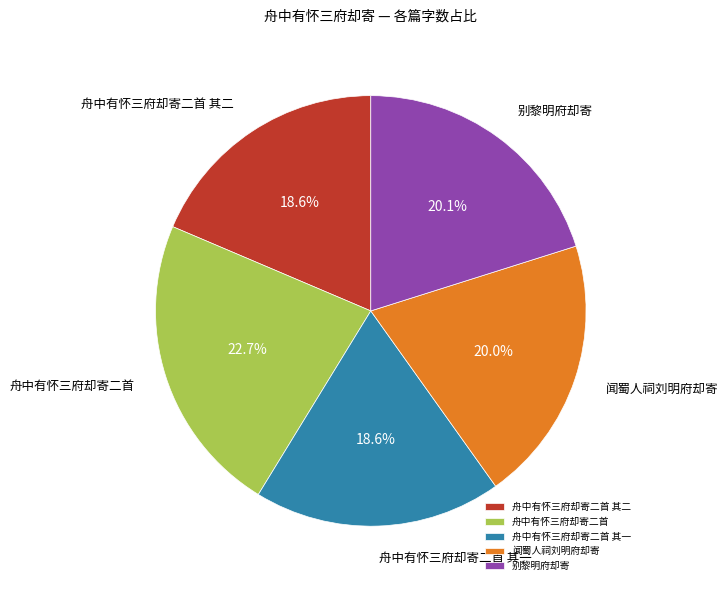

Which slice is the largest?

舟中有怀三府却寄二首